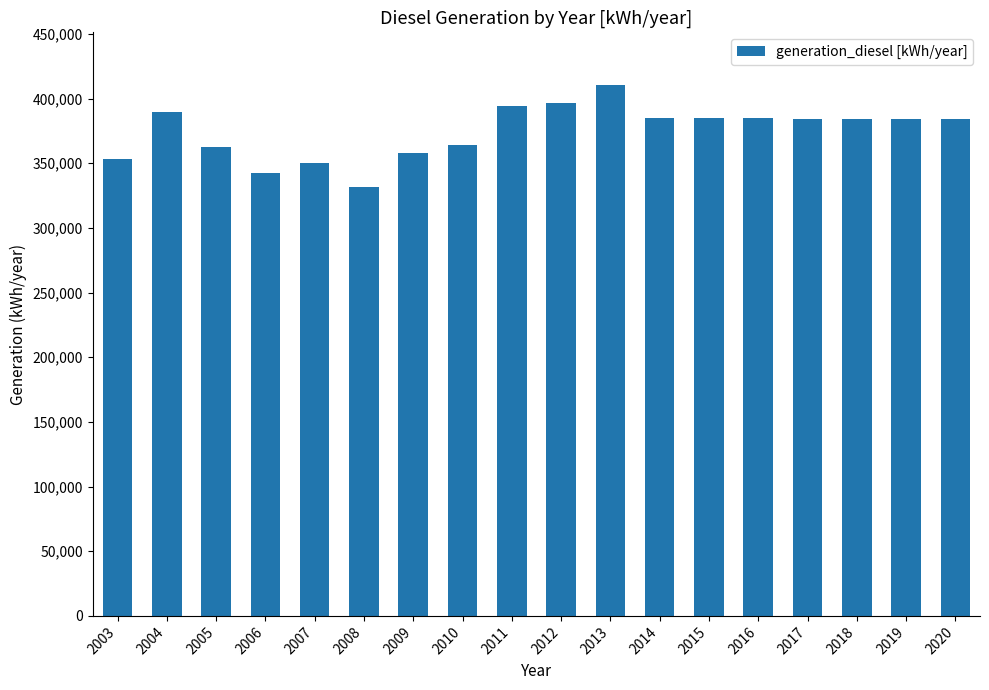

What is the value of the 15th bar from the left?

384000